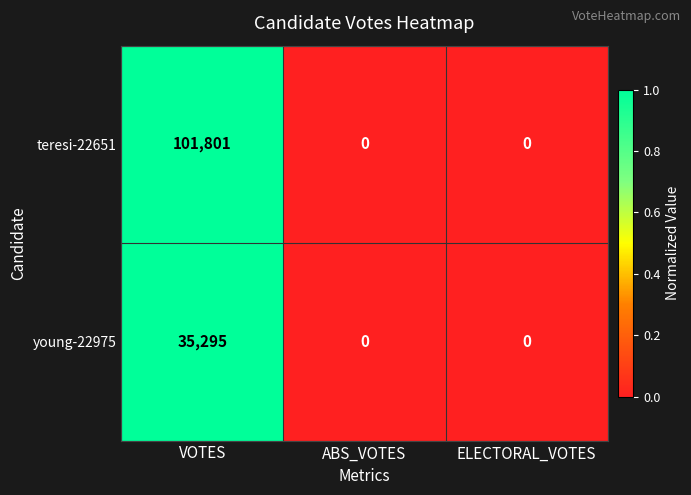

What is the maximum value shown in the chart?

101801